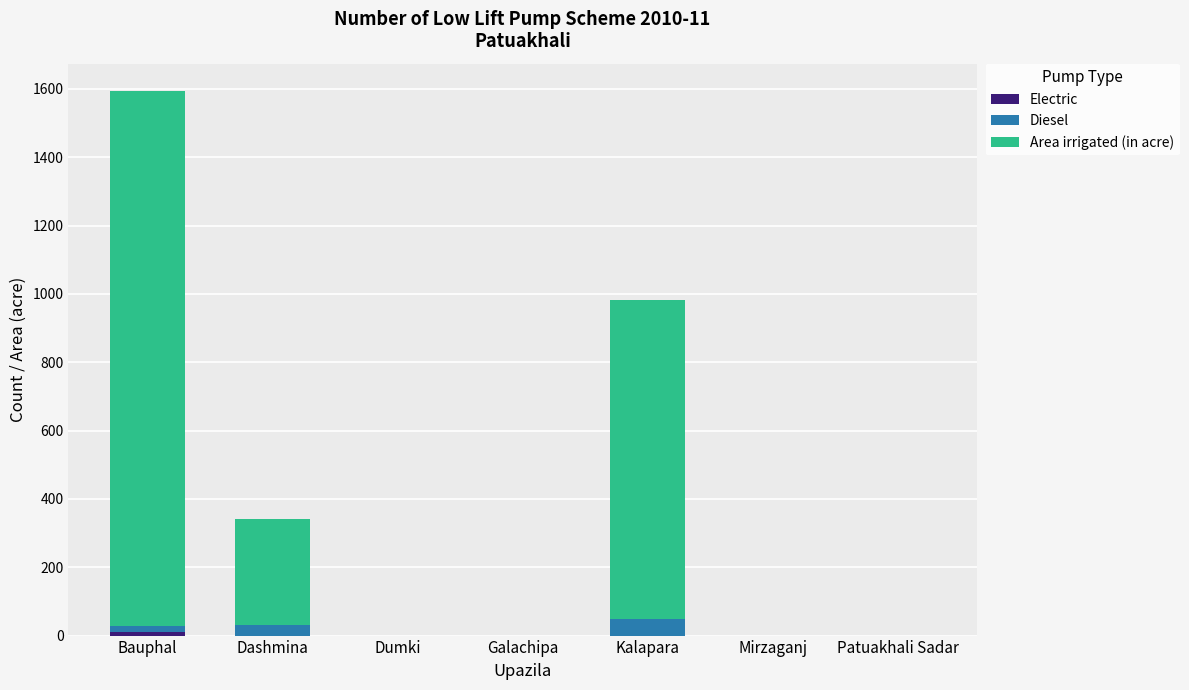

At which category is the sum across all series the highest?

Bauphal